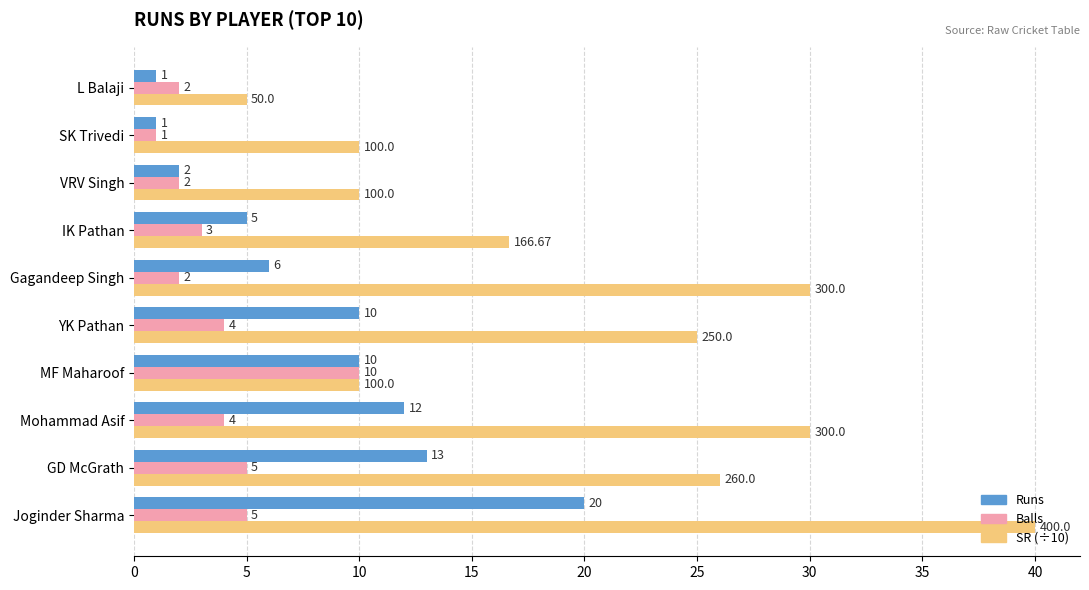

Rank the series by their maximum value, from highest to lowest.

SR (÷10), Runs, Balls